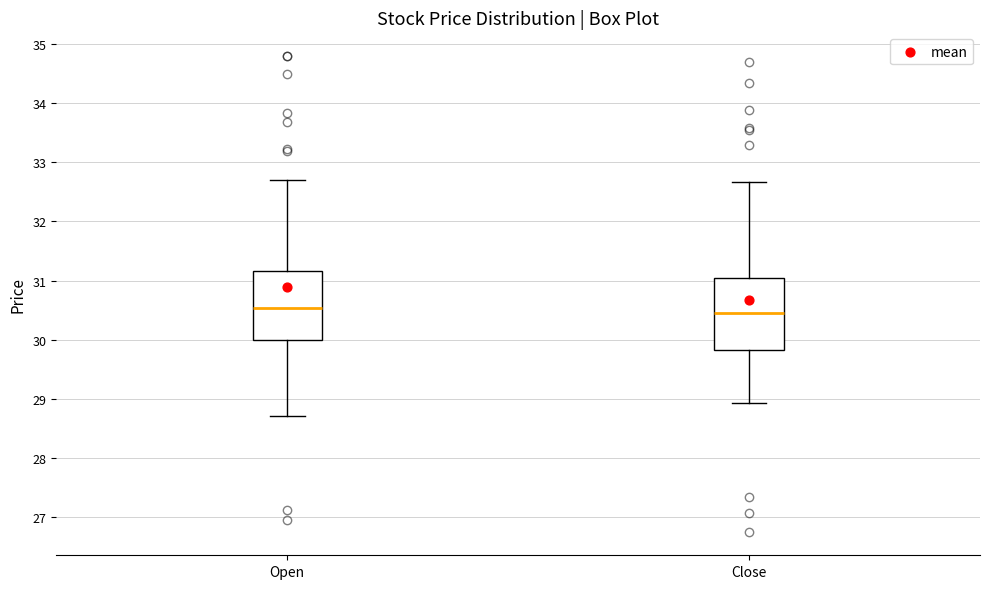

Where does the median line of the box for Open sit on the y-axis? The values are not printed on the chart, so give them approximately, as read against the axis.

30.5